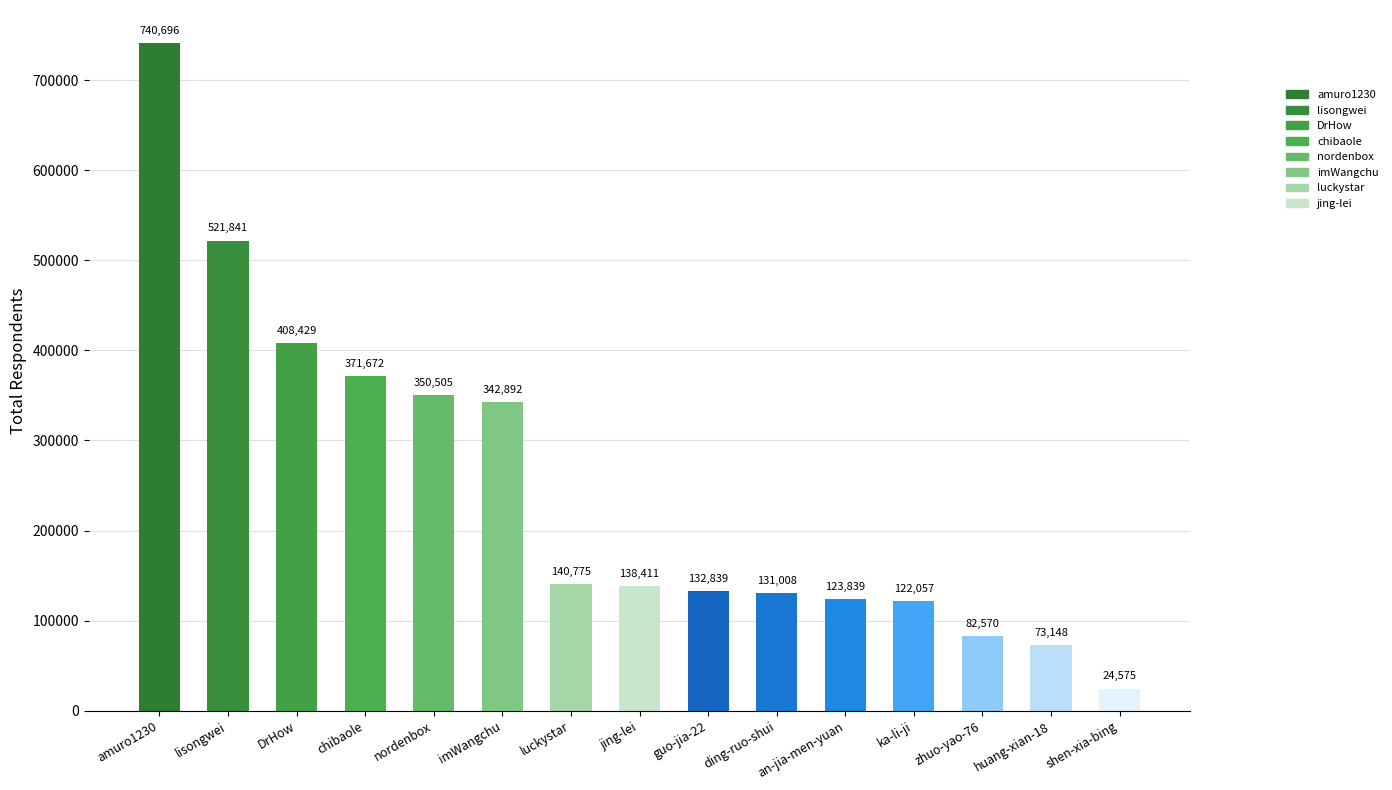

What is the value of the 3rd bar from the left?

408429